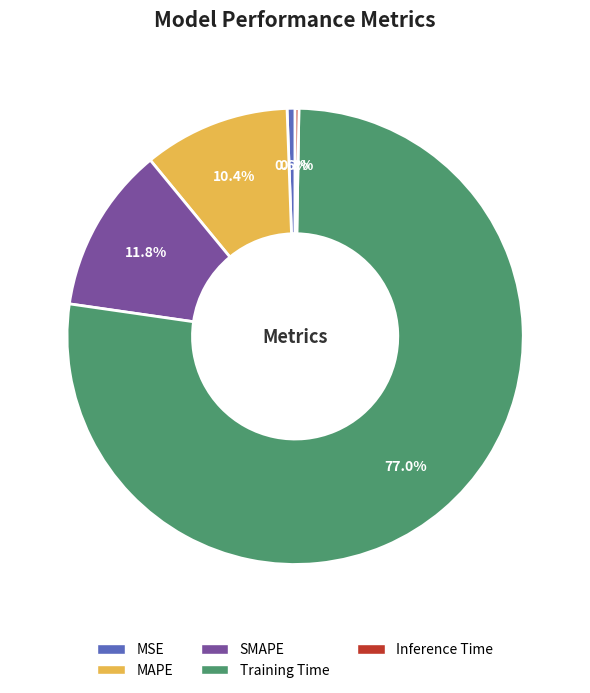

What is the largest slice in the pie chart?

Training Time